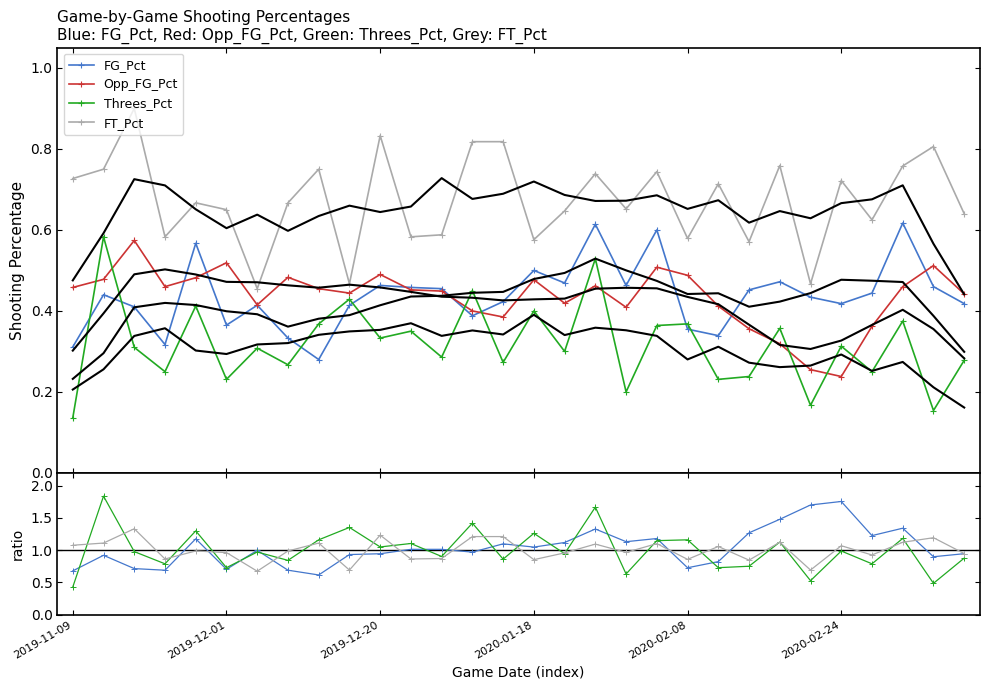

Is it true that Opp_FG_Pct equals 0.4 at 2019-12-08?

True